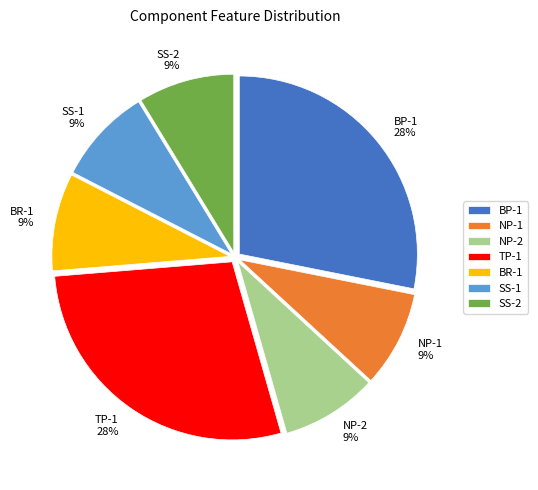

What percentage is the SS-2 slice, to the nearest percent?

9%